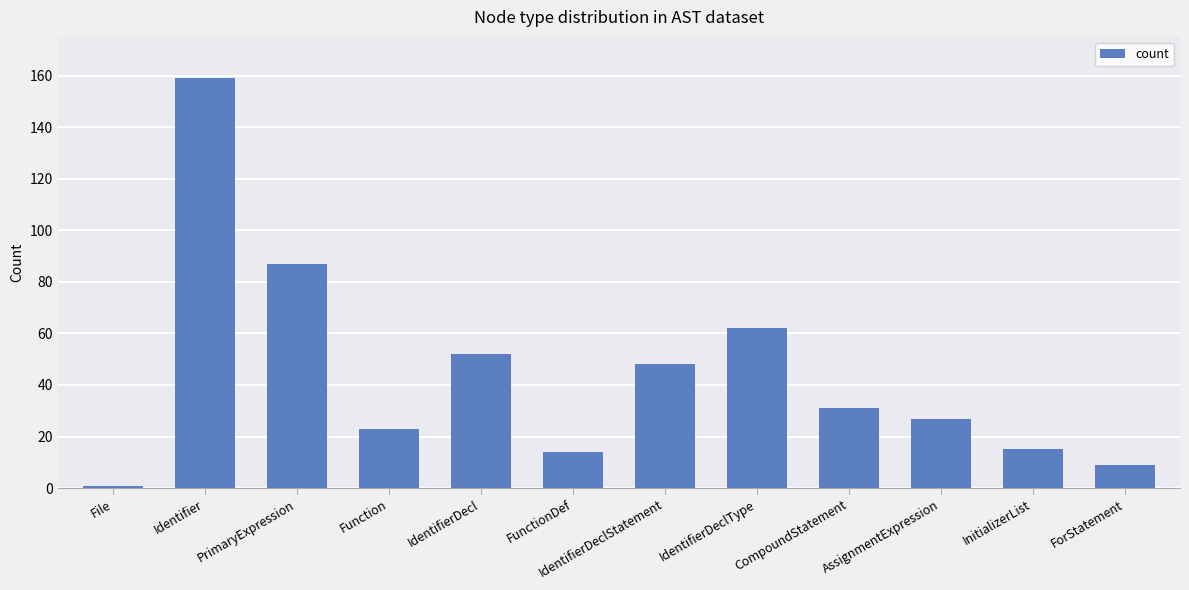

Reading left to right, transcribe all the data shown in this chart.

1	159	87	23	52	14	48	62	31	27	15	9